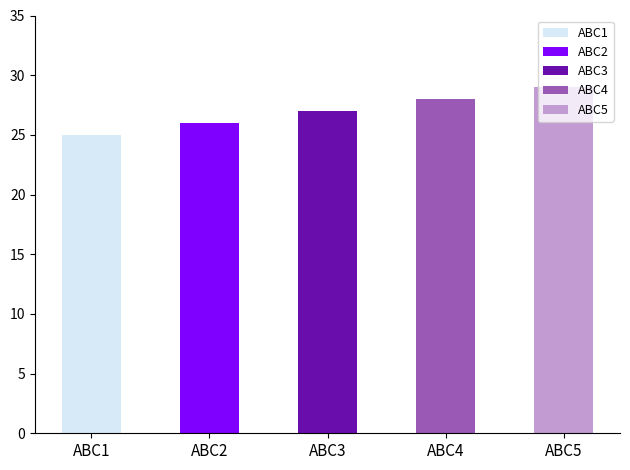

What is the difference between the maximum and minimum values?

4